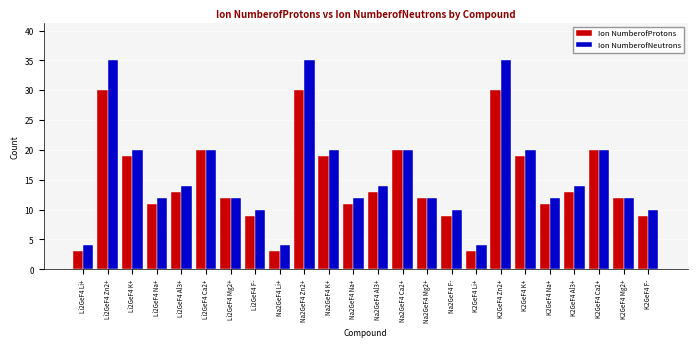

What is the greatest value displayed?

35